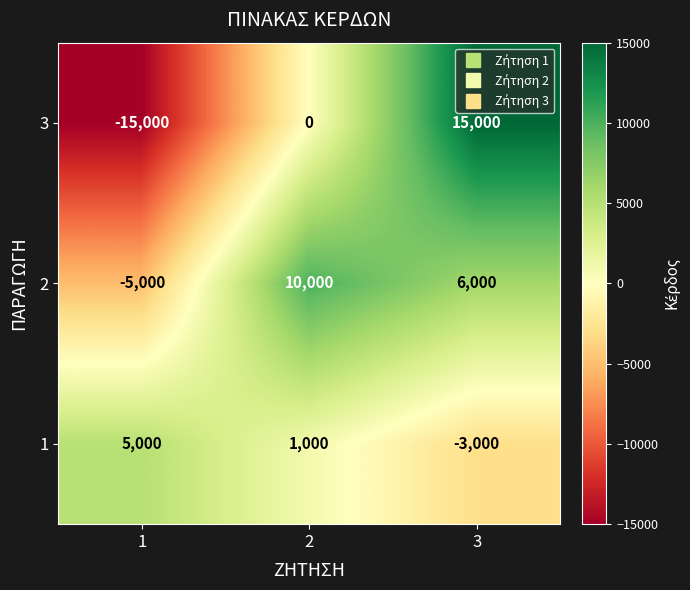

What is the difference between the maximum and second lowest values in the 2 series?

4000